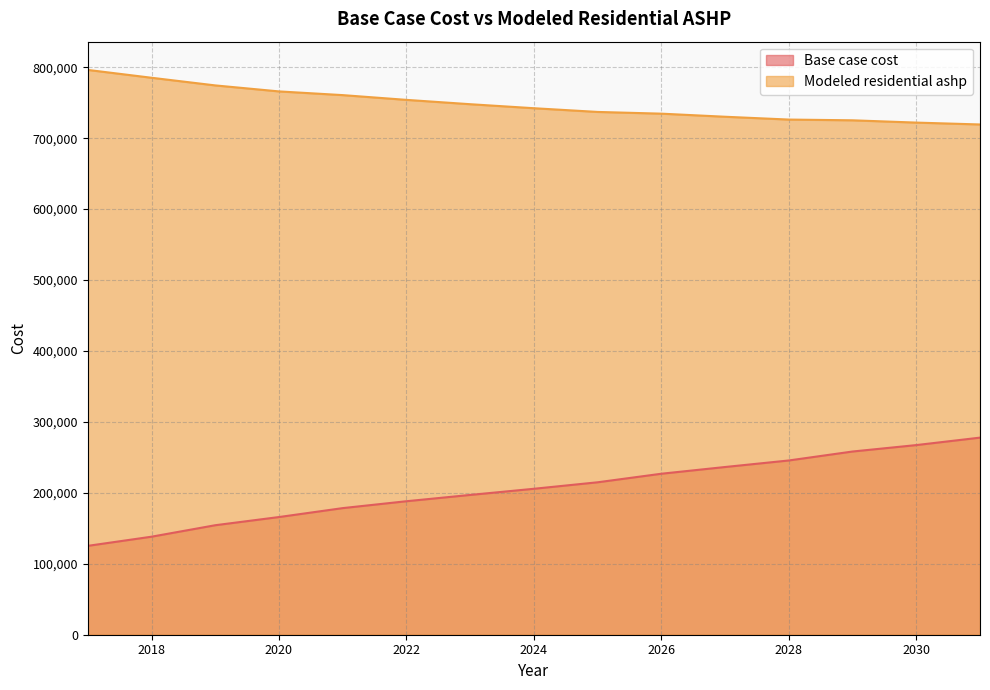

What is the average value of the Base case cost series?

205363.1